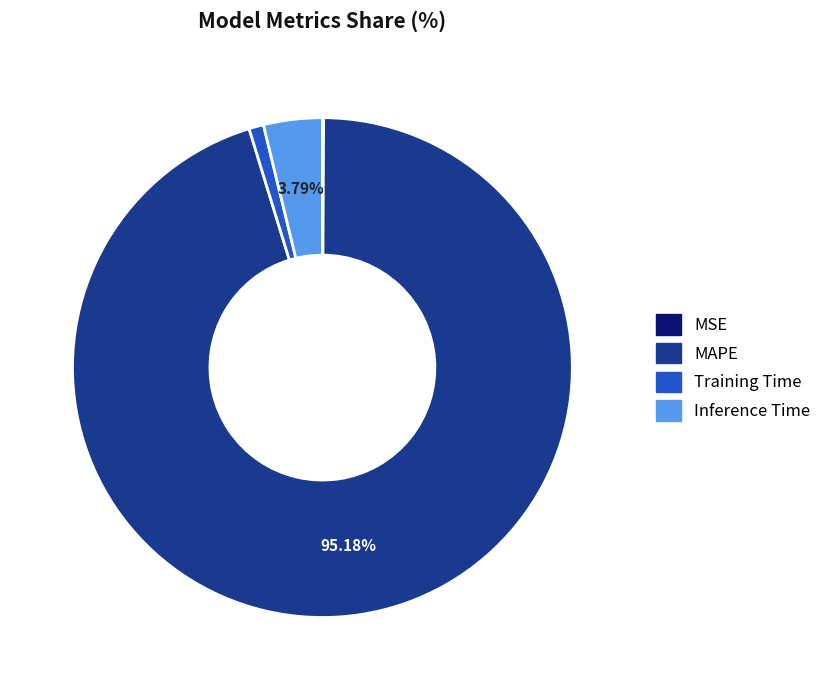

Which slice represents more than half of the pie?

MAPE